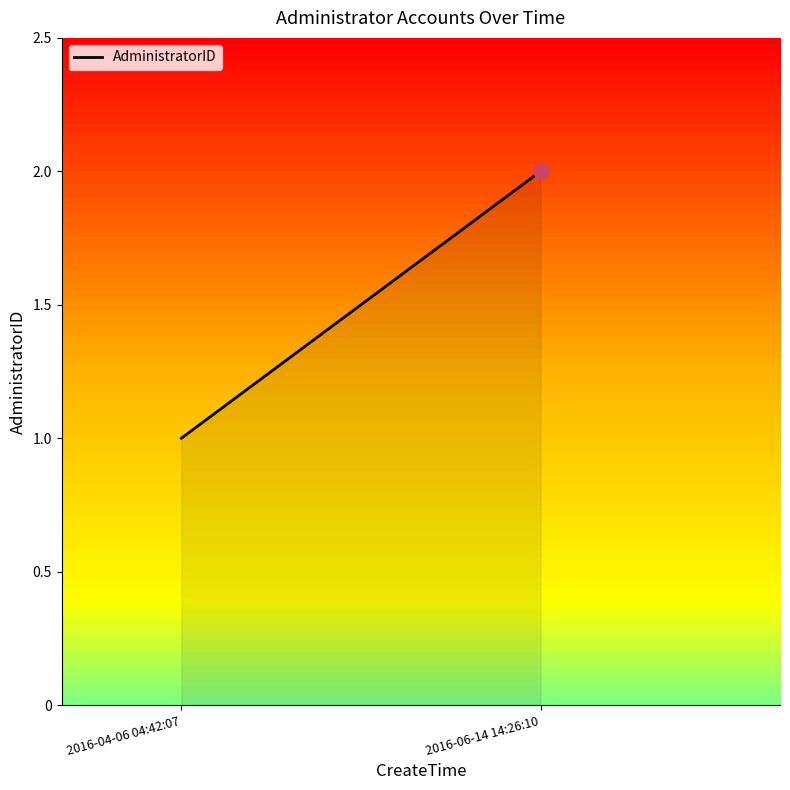

Approximately how many times larger is the value at 2016-06-14 14:26:10 compared to 2016-04-06 04:42:07?

2.0